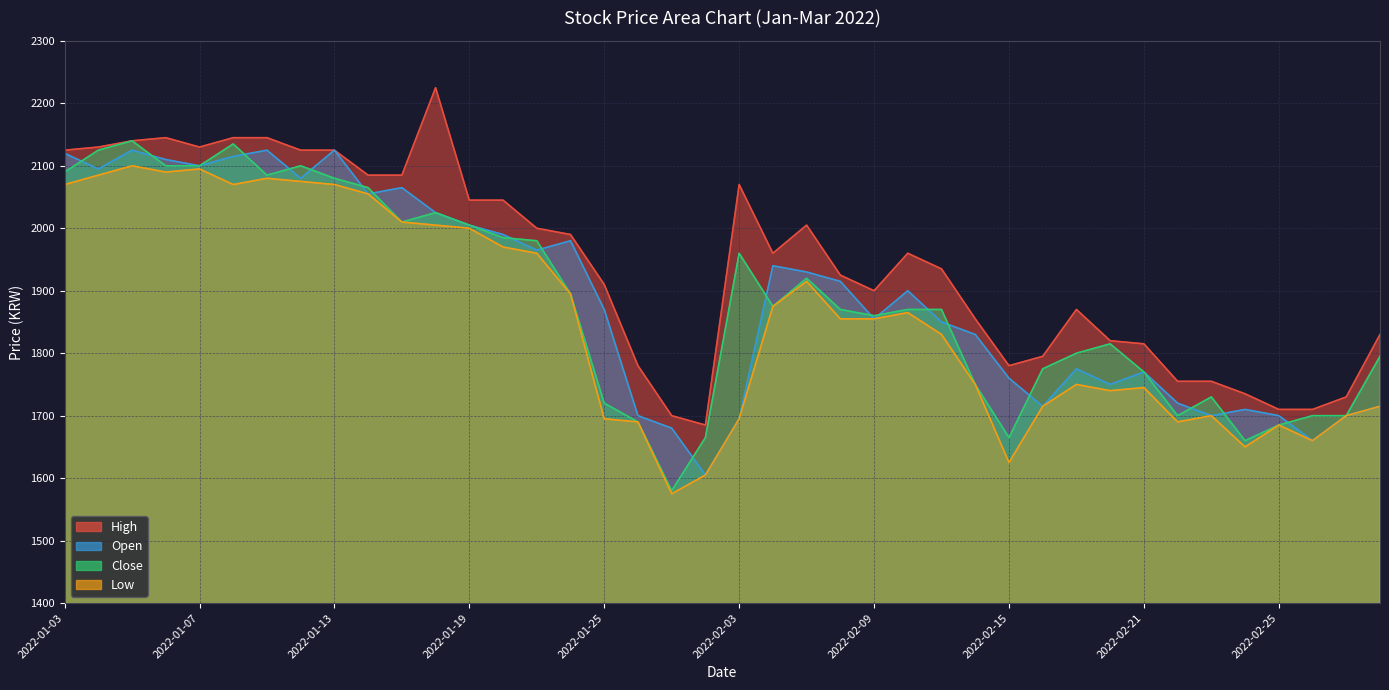

True or false: High and Open intersect in this chart.

False